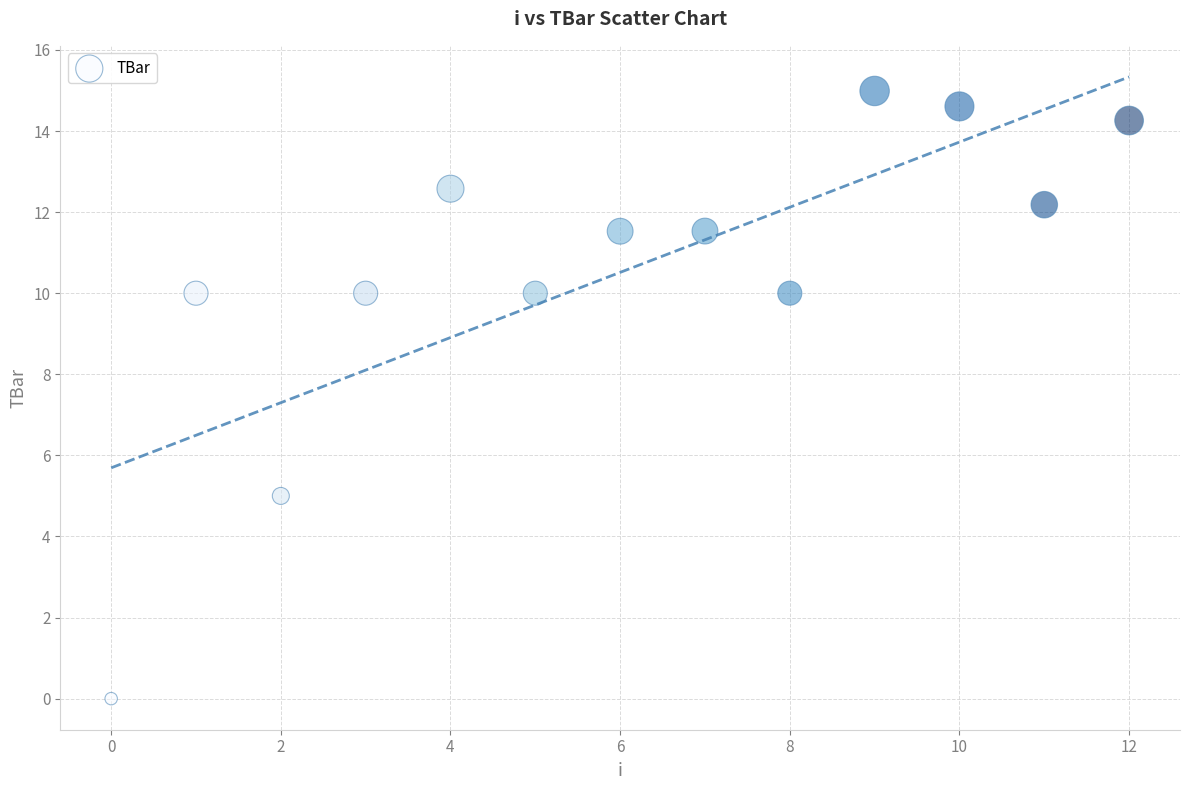

What Y value in the scatter plot is closest to 7?

5.0